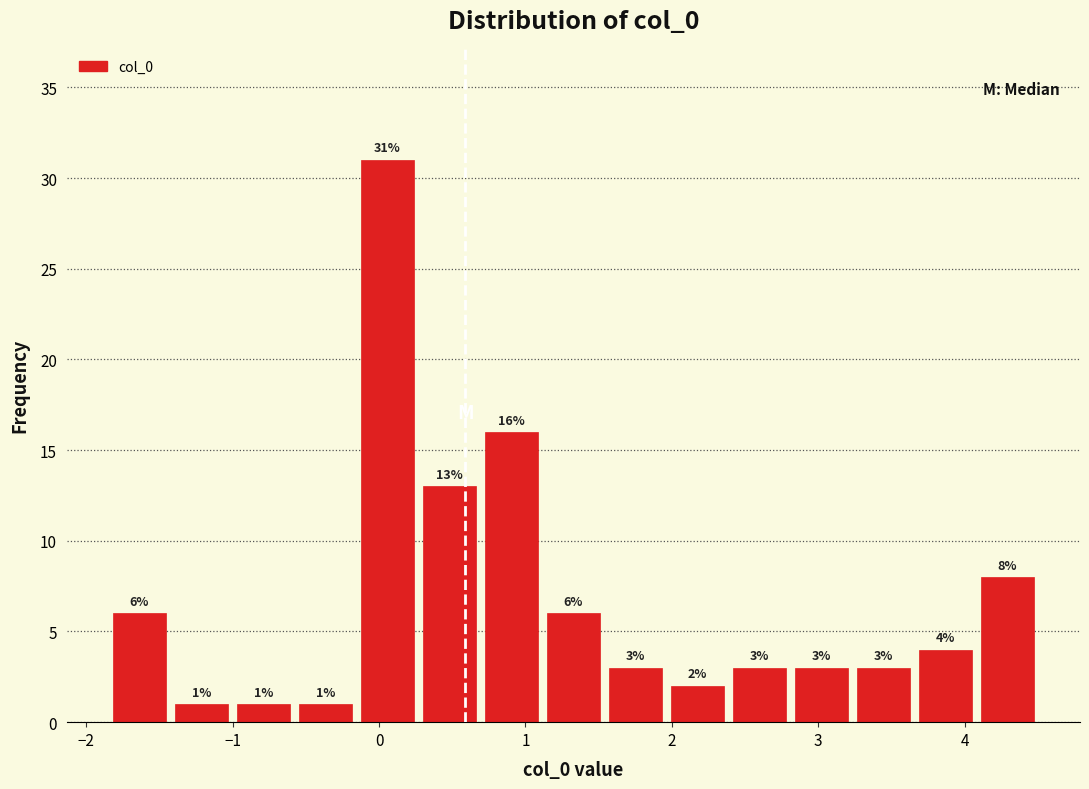

Which range on the x-axis has the tallest bar?

-0.2 to 0.3